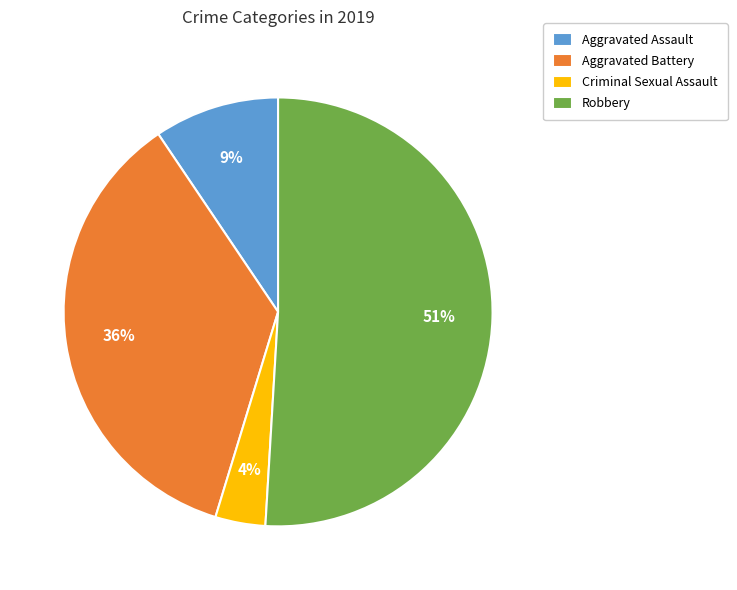

Which category has the smallest portion of the pie?

Criminal Sexual Assault